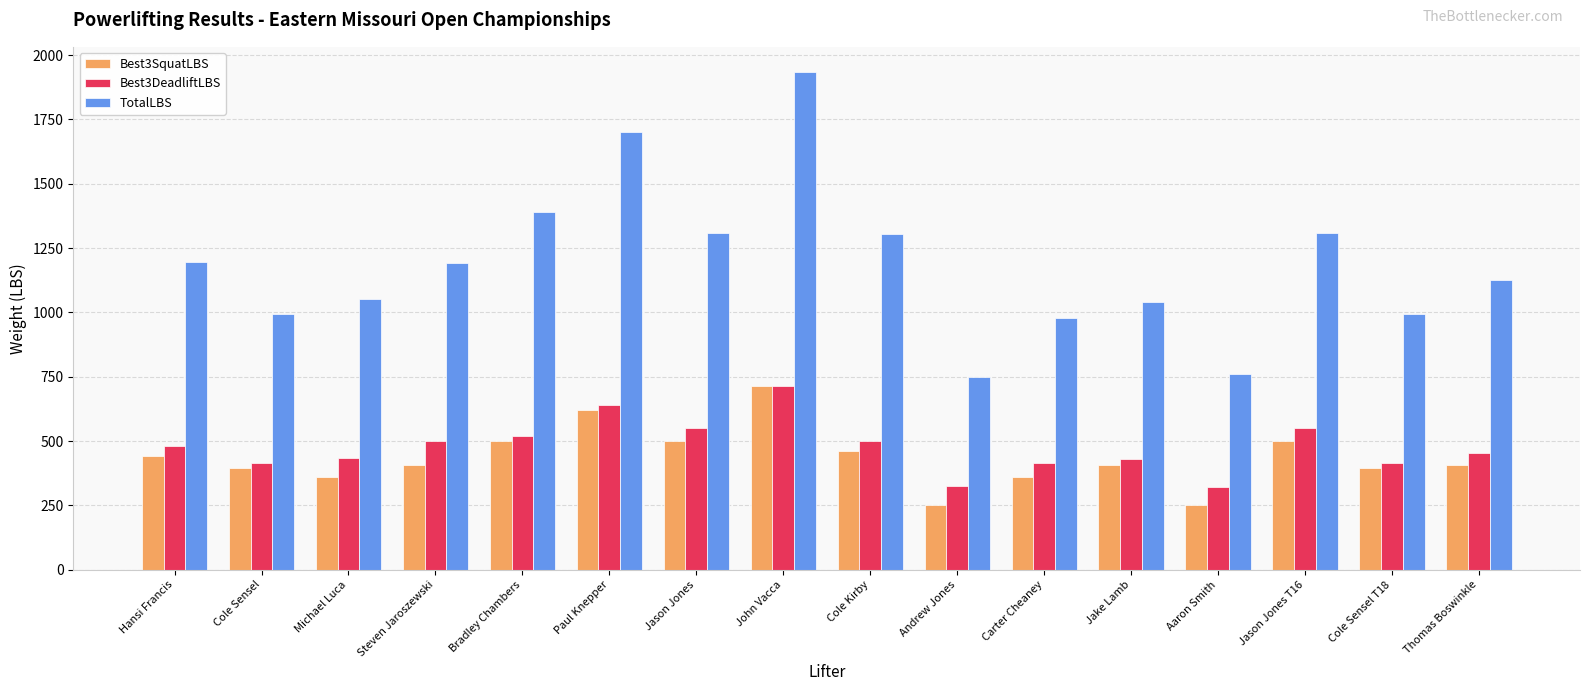

How many bars are there in total?

48